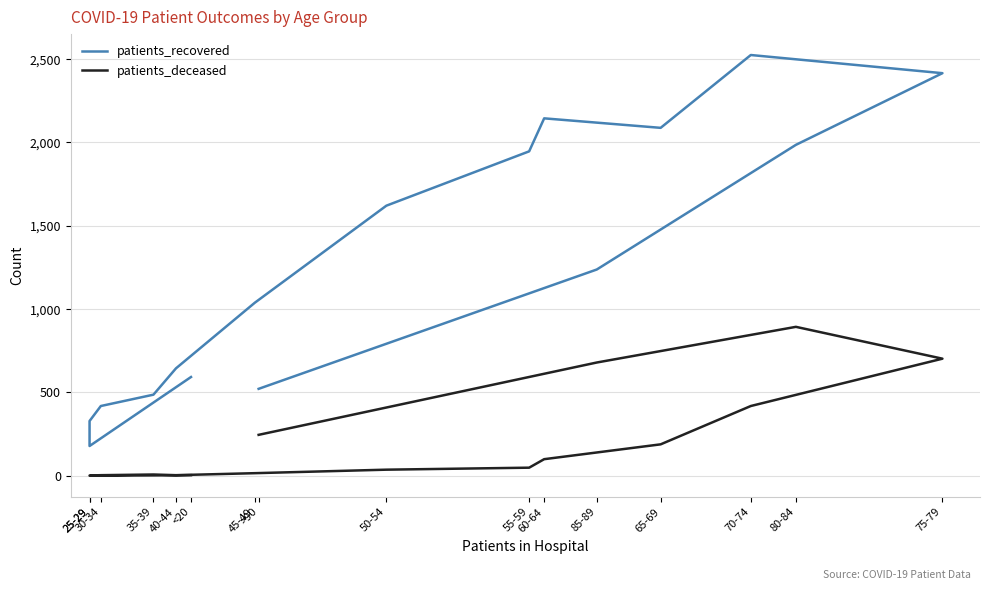

Is it true that patients_deceased equals 98 at 65-69?

False